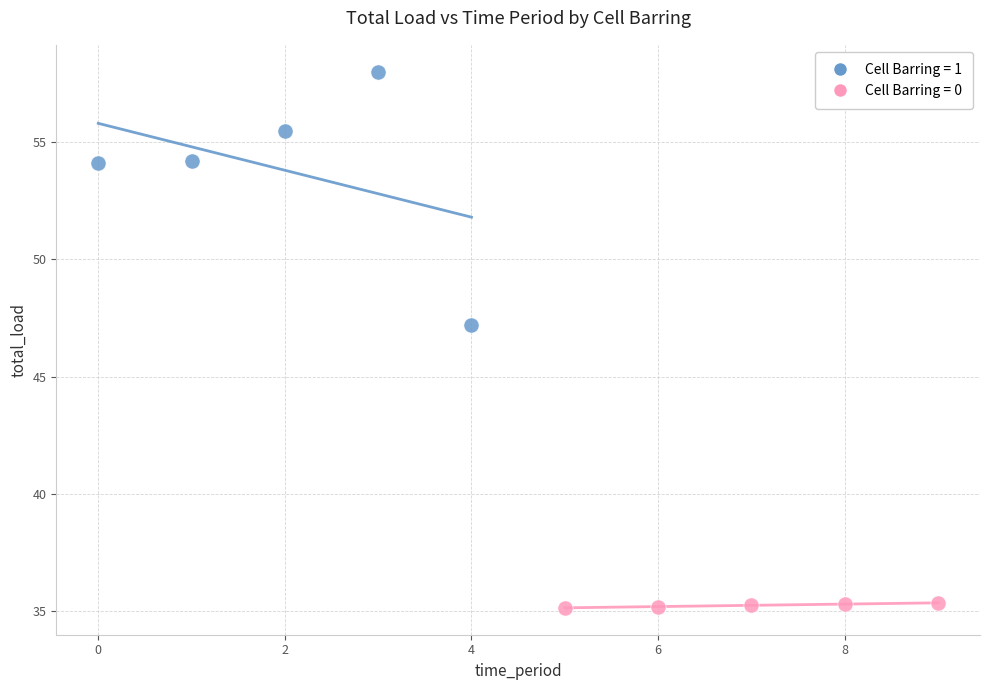

Which series reaches the maximum Y coordinate?

Cell Barring = 1